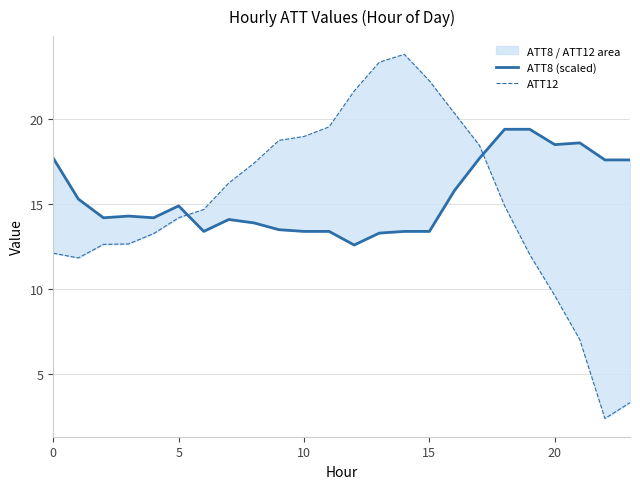

Reading left to right, list all the values displayed in this chart.

ATT8 (scaled): 17.7	15.3	14.2	14.3	14.2	14.9	13.4	14.1	13.9	13.5	13.4	13.4	12.6	13.3	13.4	13.4	15.8	17.7	19.4	19.4	18.5	18.6	17.6	17.6
ATT12: 12.1	11.8	12.6	12.7	13.3	14.2	14.7	16.2	17.4	18.7	19.0	19.5	21.6	23.3	23.8	22.2	20.3	18.4	14.9	12.0	9.6	7.0	2.4	3.3